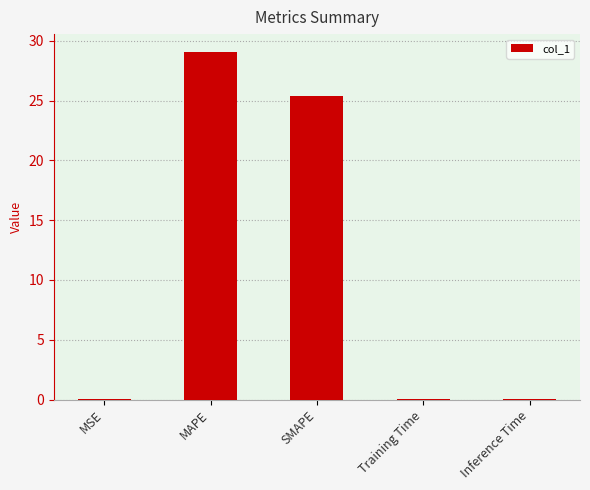

Which label corresponds to the largest value in the chart?

MAPE